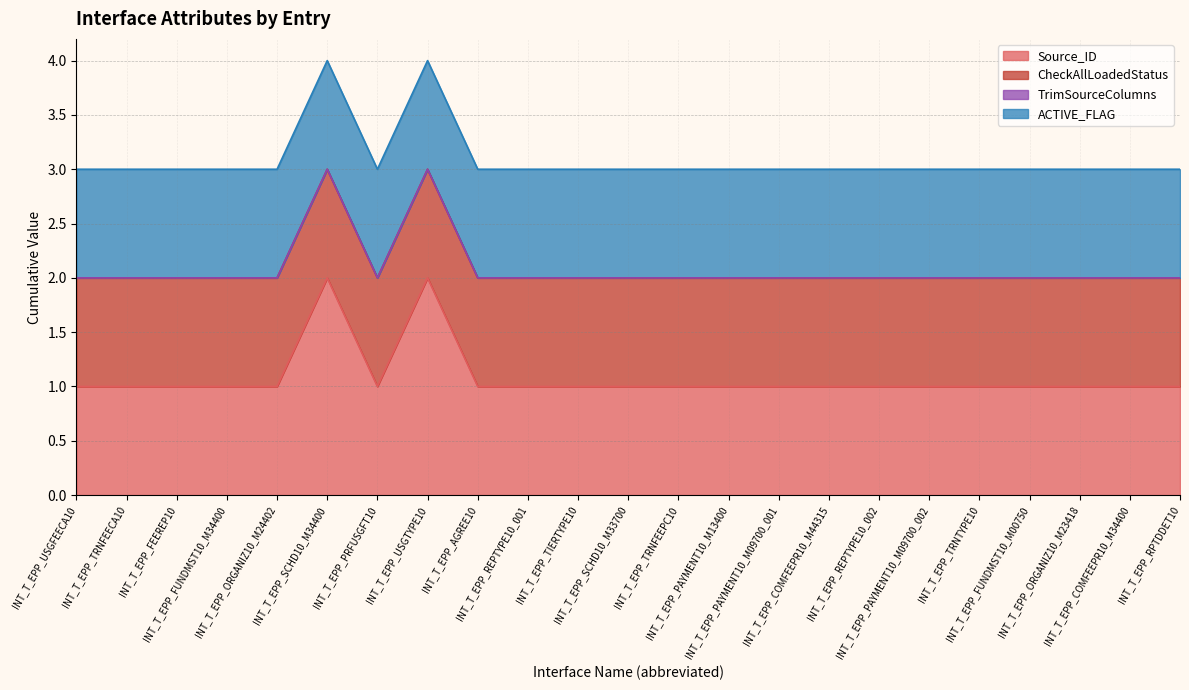

How many lines are shown in the chart?

4